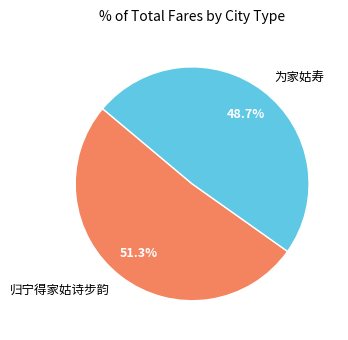

Is it true that 为家姑寿 is 42% of the pie?

False